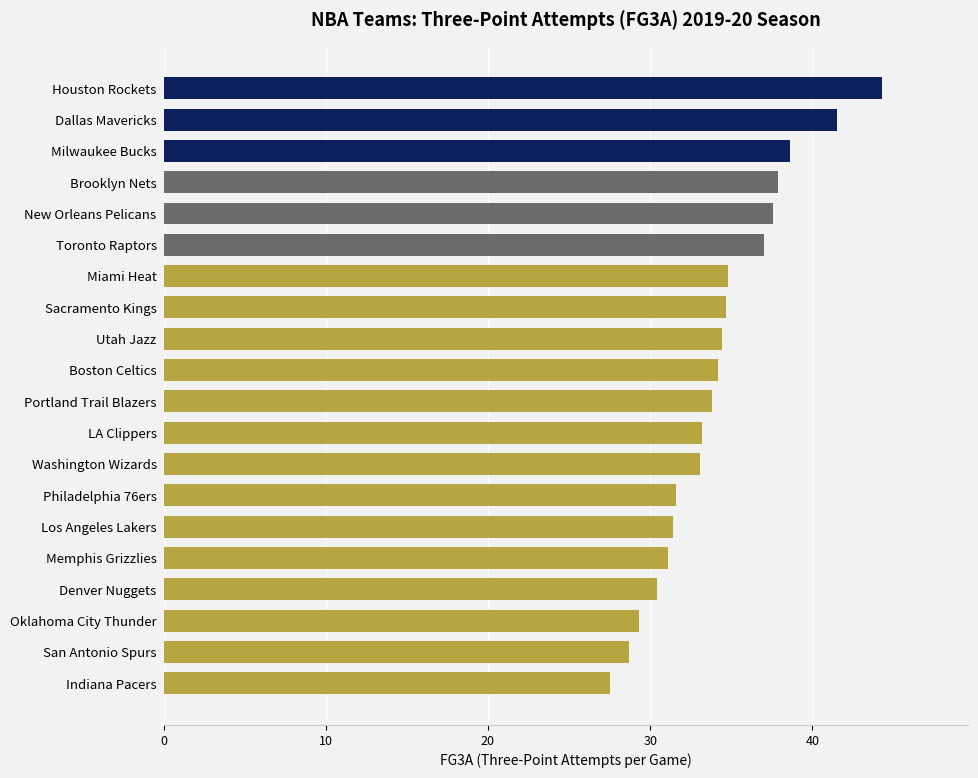

What is the maximum value shown in the chart?

44.3